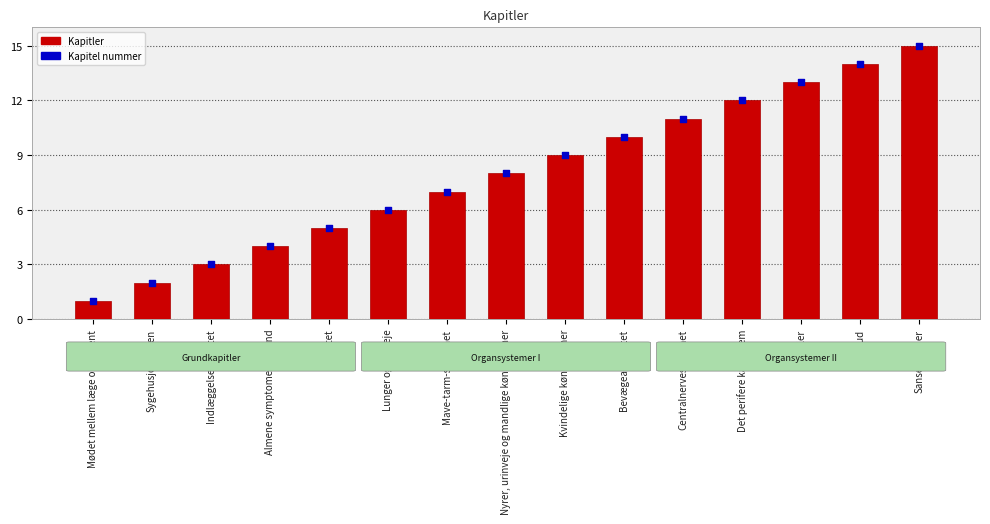

What is the total value across all series at Bevægeapparatet?

20